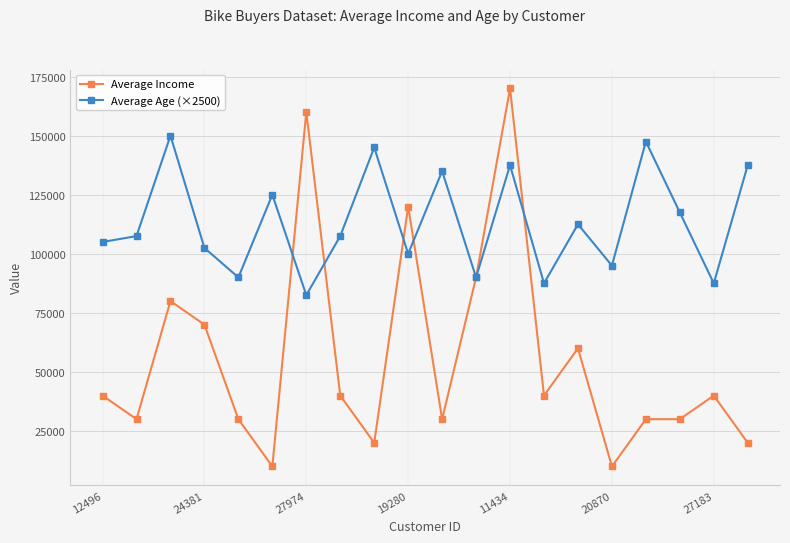

What is the greatest value displayed?

170000